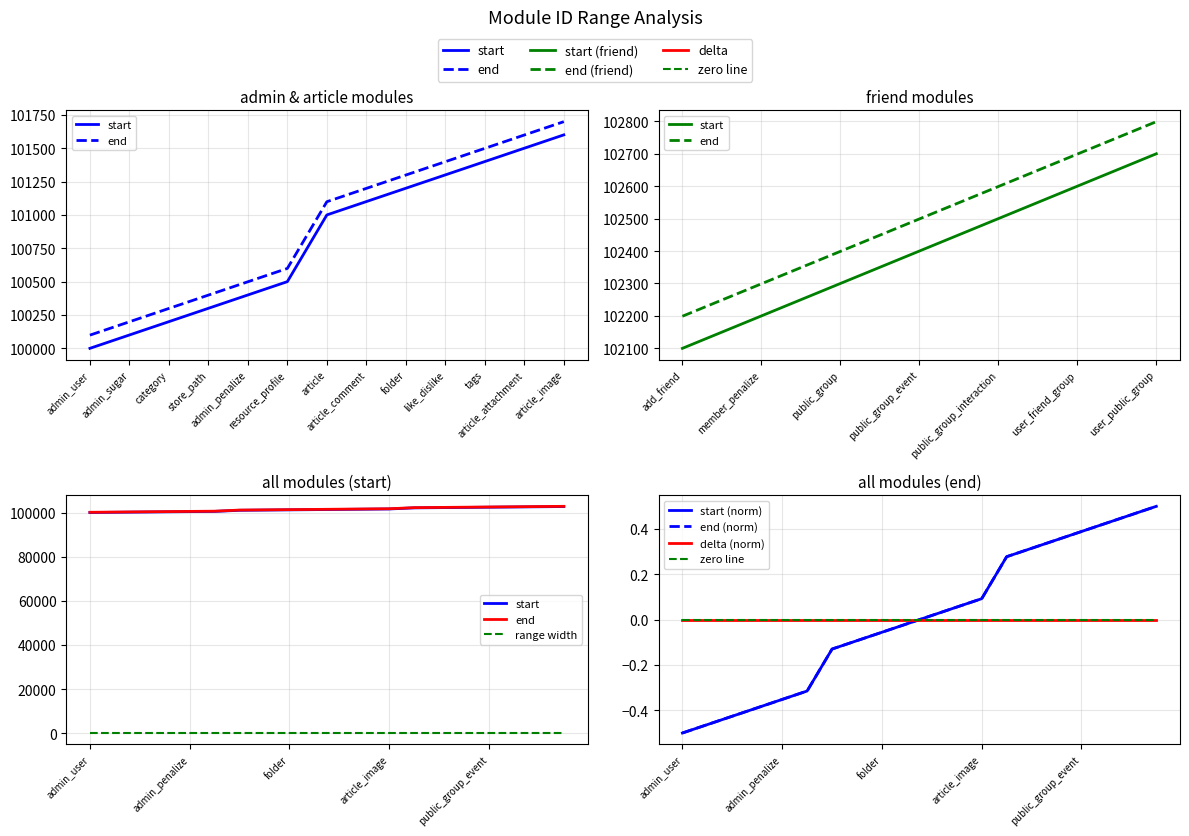

What is the total value across all series at admin_user?

200099